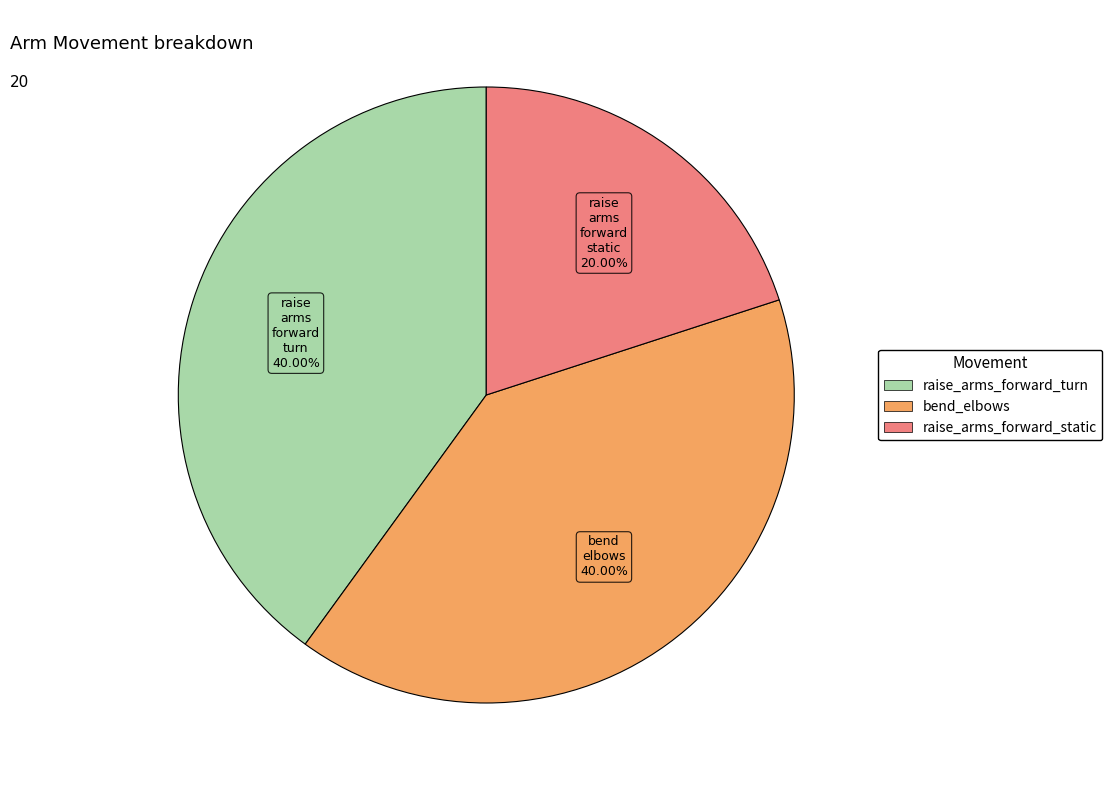

What is the smallest slice in the pie chart?

raise_arms_forward_static